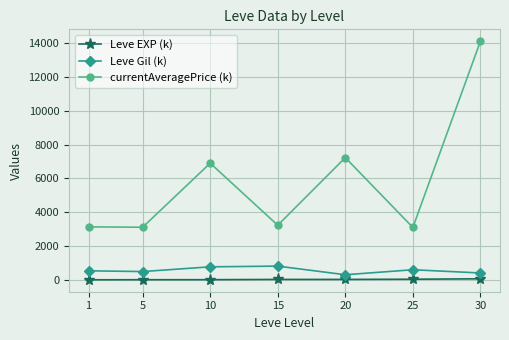

At 1, list the series in order from largest to smallest.

currentAveragePrice (k), Leve Gil (k), Leve EXP (k)